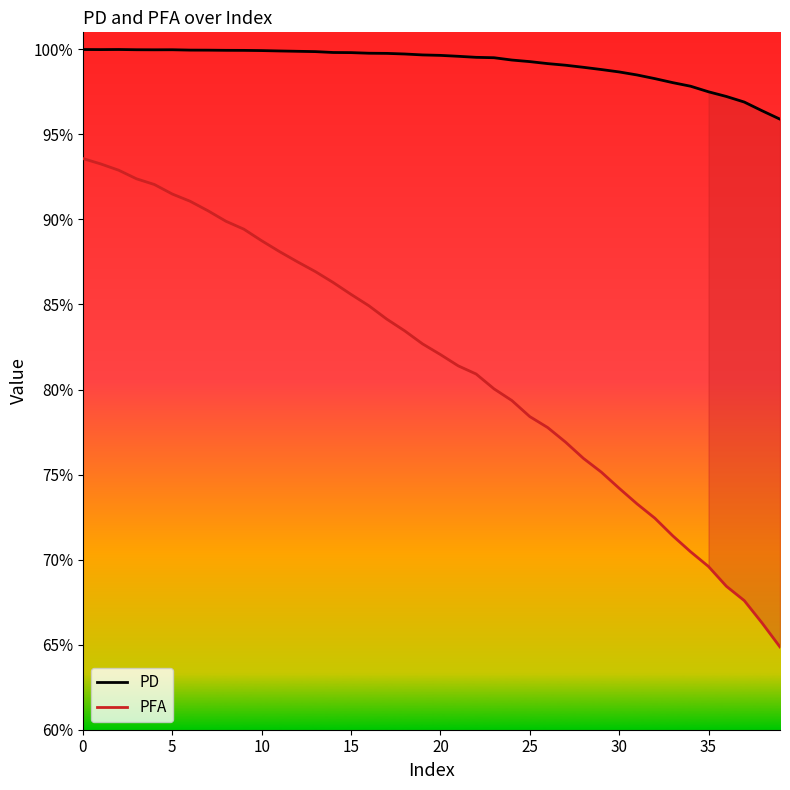

The PD series shows 1.4 at 19. True or false?

False